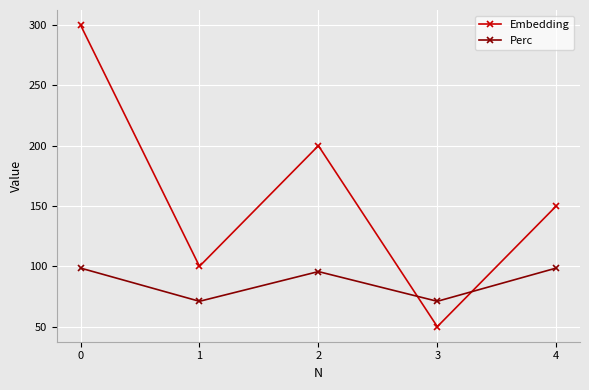

What is the value of the Perc point at the 3rd from the left?

95.7